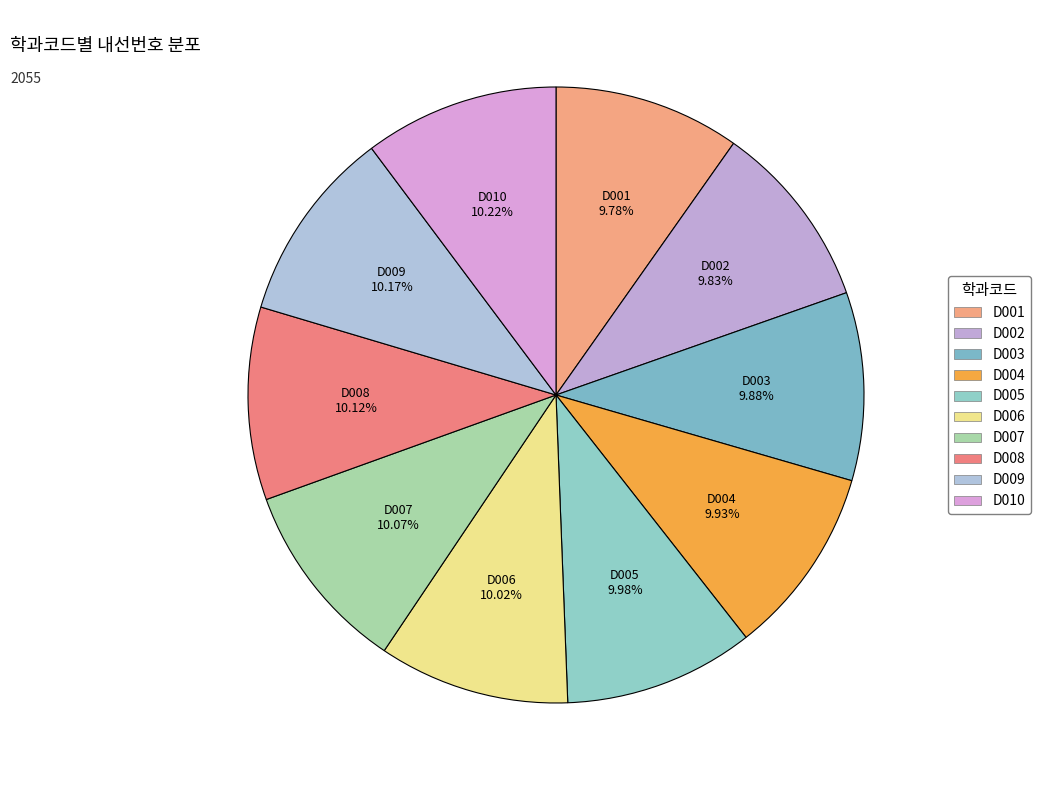

Is D005 the majority of the pie?

No